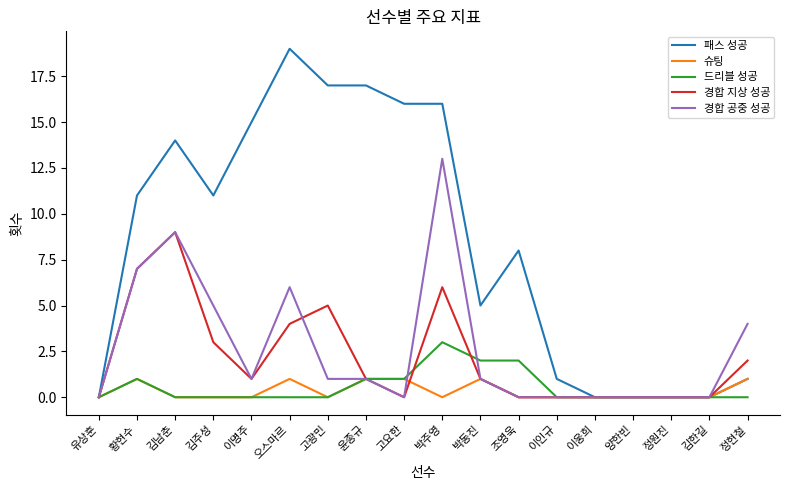

Reading left to right, what are all the values shown in this chart?

패스 성공: 유상훈=0	황현수=11	김남춘=14	김주성=11	이명주=15	오스마르=19	고광민=17	윤종규=17	고요한=16	박주영=16	박동진=5	조영욱=8	이인규=1	이웅희=0	양한빈=0	정원진=0	김한길=0	정현철=1
슈팅: 유상훈=0	황현수=1	김남춘=0	김주성=0	이명주=0	오스마르=1	고광민=0	윤종규=1	고요한=1	박주영=0	박동진=1	조영욱=0	이인규=0	이웅희=0	양한빈=0	정원진=0	김한길=0	정현철=1
드리블 성공: 유상훈=0	황현수=1	김남춘=0	김주성=0	이명주=0	오스마르=0	고광민=0	윤종규=1	고요한=1	박주영=3	박동진=2	조영욱=2	이인규=0	이웅희=0	양한빈=0	정원진=0	김한길=0	정현철=0
경합 지상 성공: 유상훈=0	황현수=7	김남춘=9	김주성=3	이명주=1	오스마르=4	고광민=5	윤종규=1	고요한=0	박주영=6	박동진=1	조영욱=0	이인규=0	이웅희=0	양한빈=0	정원진=0	김한길=0	정현철=2
경합 공중 성공: 유상훈=0	황현수=7	김남춘=9	김주성=5	이명주=1	오스마르=6	고광민=1	윤종규=1	고요한=0	박주영=13	박동진=1	조영욱=0	이인규=0	이웅희=0	양한빈=0	정원진=0	김한길=0	정현철=4